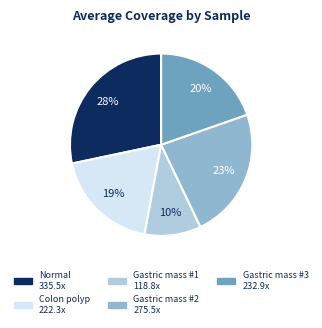

What is the smallest slice in the pie chart?

Gastric mass #1